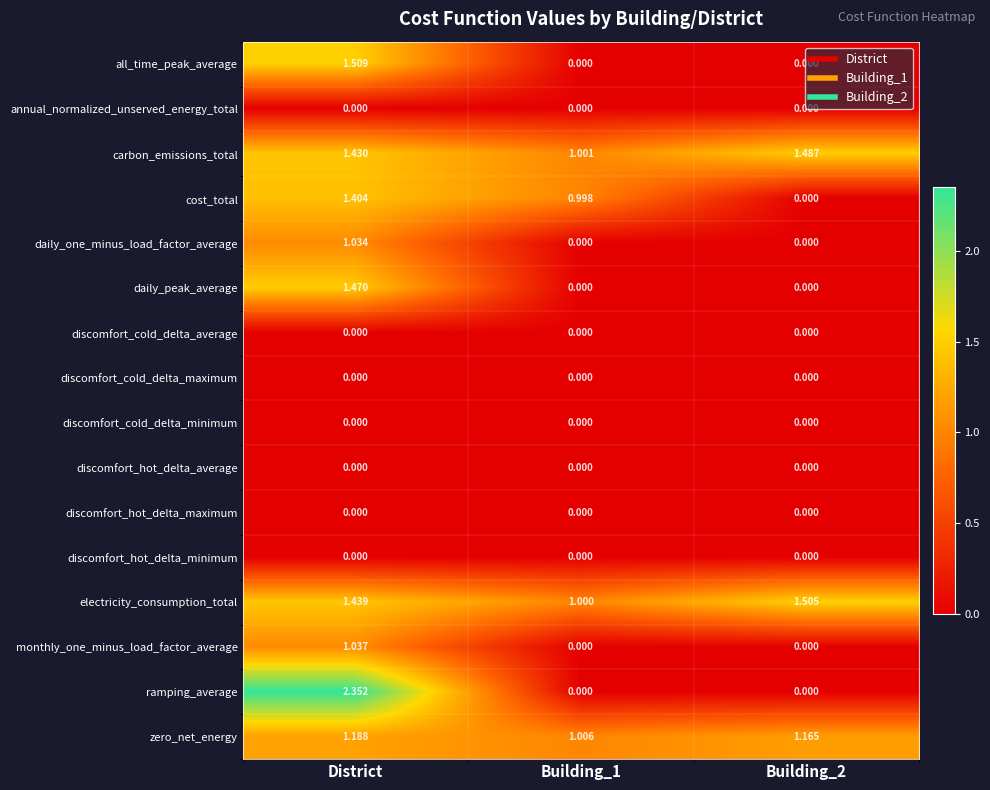

How many series are shown in this chart?

16